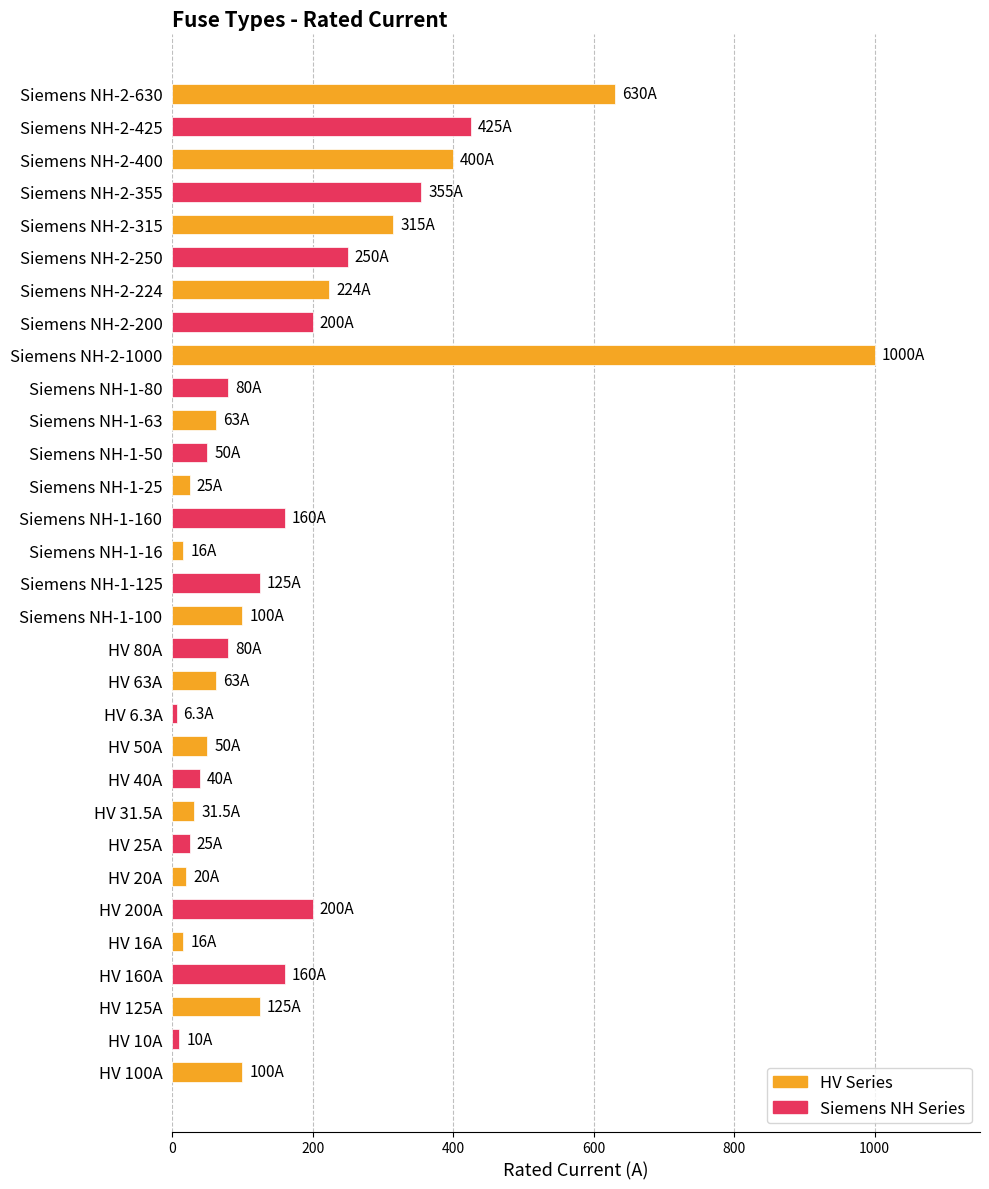

What is the change in value from Siemens NH-1-63 to Siemens NH-2-355?

+292.0